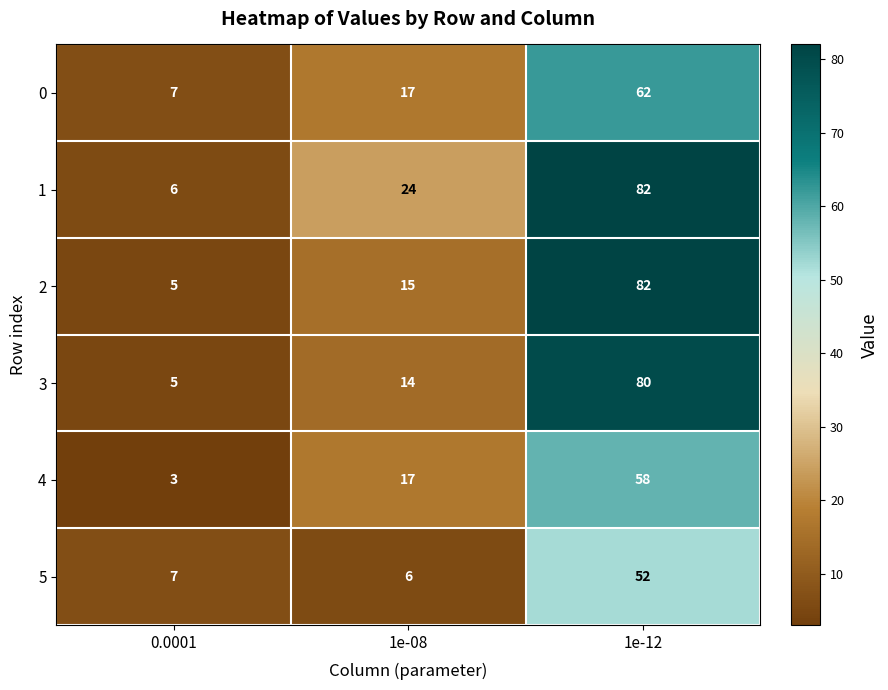

Which category has the highest value across all series?

1e-12